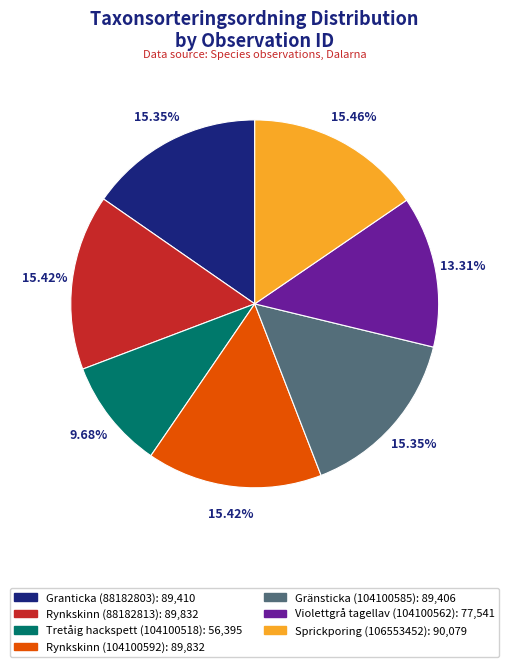

What portion of the pie excludes Sprickporing (106553452)?

84.5%